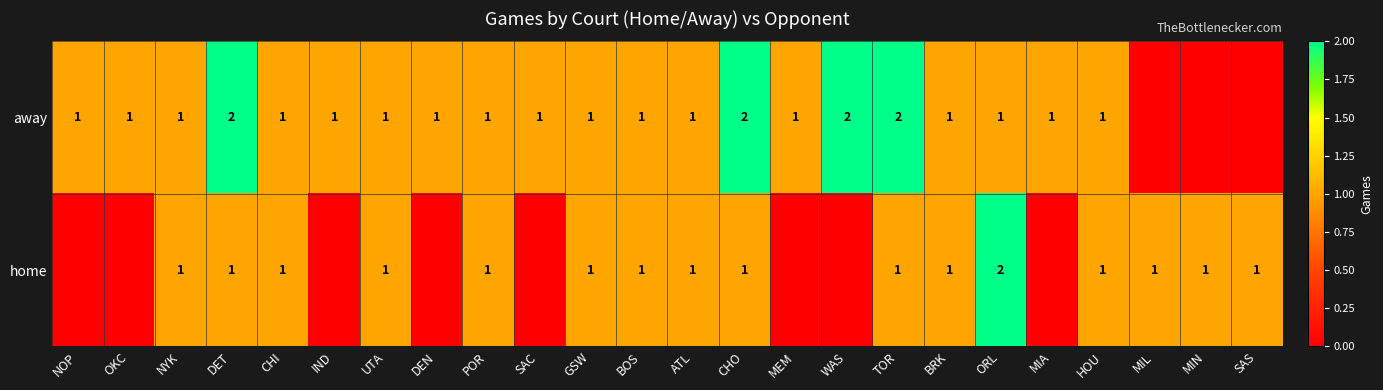

True or false: home has a value of 3 at ORL.

False